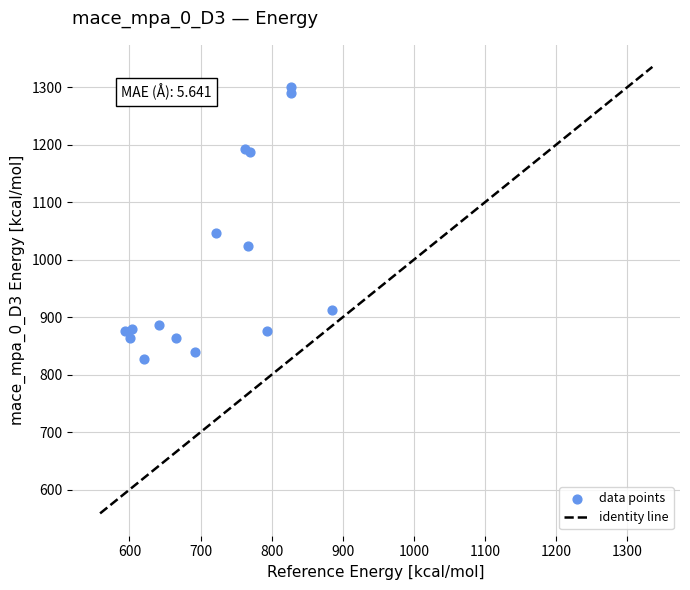

What Y value in the scatter plot is closest to 1063?

1046.7